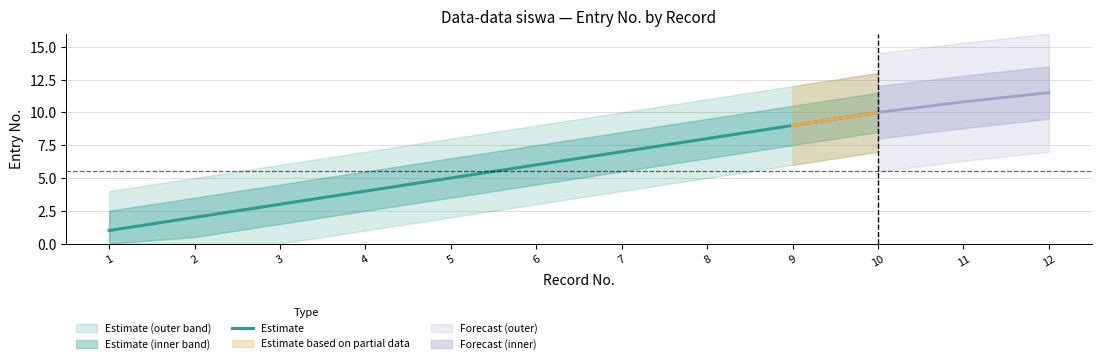

How many values are between 3 and 8?

6